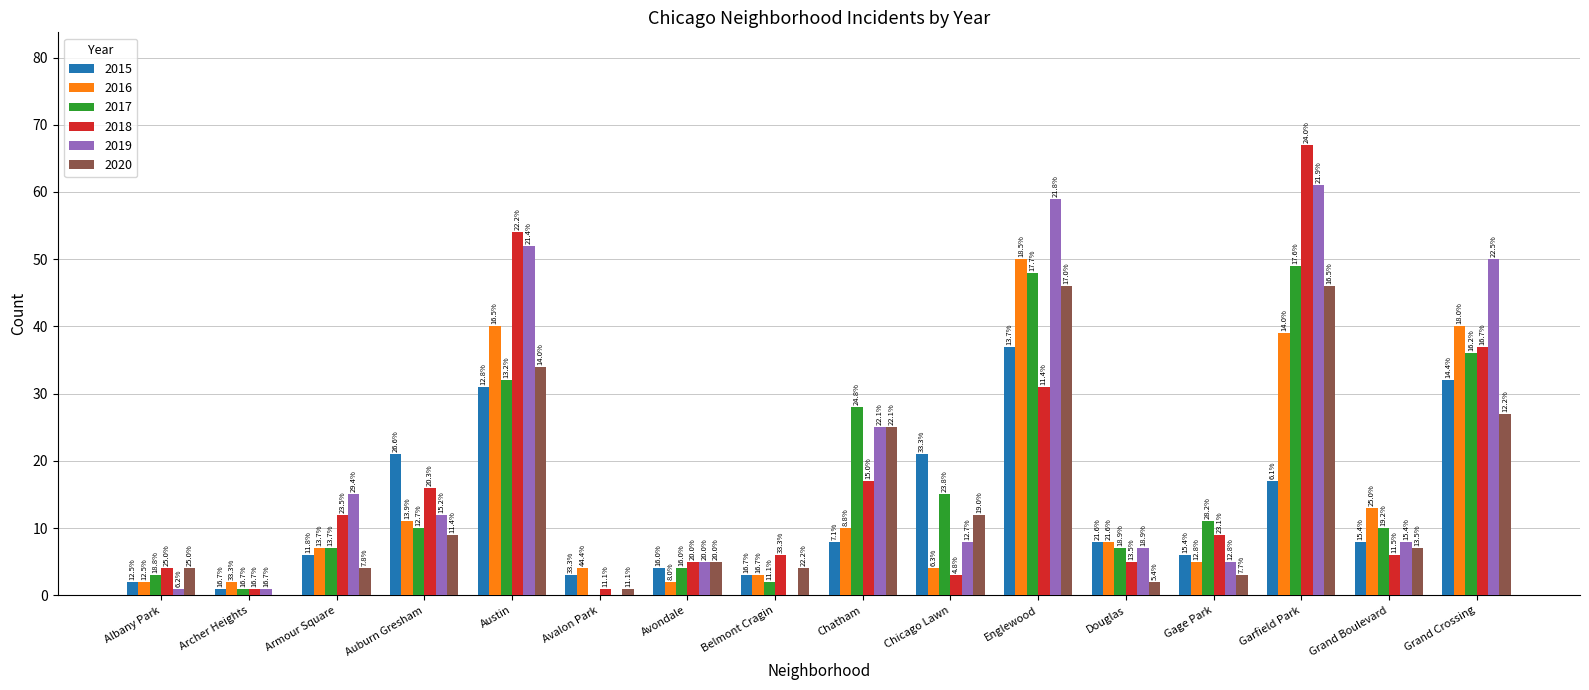

Reading left to right, list all the values displayed in this chart.

2015: Albany Park=2	Archer Heights=1	Armour Square=6	Auburn Gresham=21	Austin=31	Avalon Park=3	Avondale=4	Belmont Cragin=3	Chatham=8	Chicago Lawn=21	Englewood=37	Douglas=8	Gage Park=6	Garfield Park=17	Grand Boulevard=8	Grand Crossing=32
2016: Albany Park=2	Archer Heights=2	Armour Square=7	Auburn Gresham=11	Austin=40	Avalon Park=4	Avondale=2	Belmont Cragin=3	Chatham=10	Chicago Lawn=4	Englewood=50	Douglas=8	Gage Park=5	Garfield Park=39	Grand Boulevard=13	Grand Crossing=40
2017: Albany Park=3	Archer Heights=1	Armour Square=7	Auburn Gresham=10	Austin=32	Avalon Park=0	Avondale=4	Belmont Cragin=2	Chatham=28	Chicago Lawn=15	Englewood=48	Douglas=7	Gage Park=11	Garfield Park=49	Grand Boulevard=10	Grand Crossing=36
2018: Albany Park=4	Archer Heights=1	Armour Square=12	Auburn Gresham=16	Austin=54	Avalon Park=1	Avondale=5	Belmont Cragin=6	Chatham=17	Chicago Lawn=3	Englewood=31	Douglas=5	Gage Park=9	Garfield Park=67	Grand Boulevard=6	Grand Crossing=37
2019: Albany Park=1	Archer Heights=1	Armour Square=15	Auburn Gresham=12	Austin=52	Avalon Park=0	Avondale=5	Belmont Cragin=0	Chatham=25	Chicago Lawn=8	Englewood=59	Douglas=7	Gage Park=5	Garfield Park=61	Grand Boulevard=8	Grand Crossing=50
2020: Albany Park=4	Archer Heights=0	Armour Square=4	Auburn Gresham=9	Austin=34	Avalon Park=1	Avondale=5	Belmont Cragin=4	Chatham=25	Chicago Lawn=12	Englewood=46	Douglas=2	Gage Park=3	Garfield Park=46	Grand Boulevard=7	Grand Crossing=27